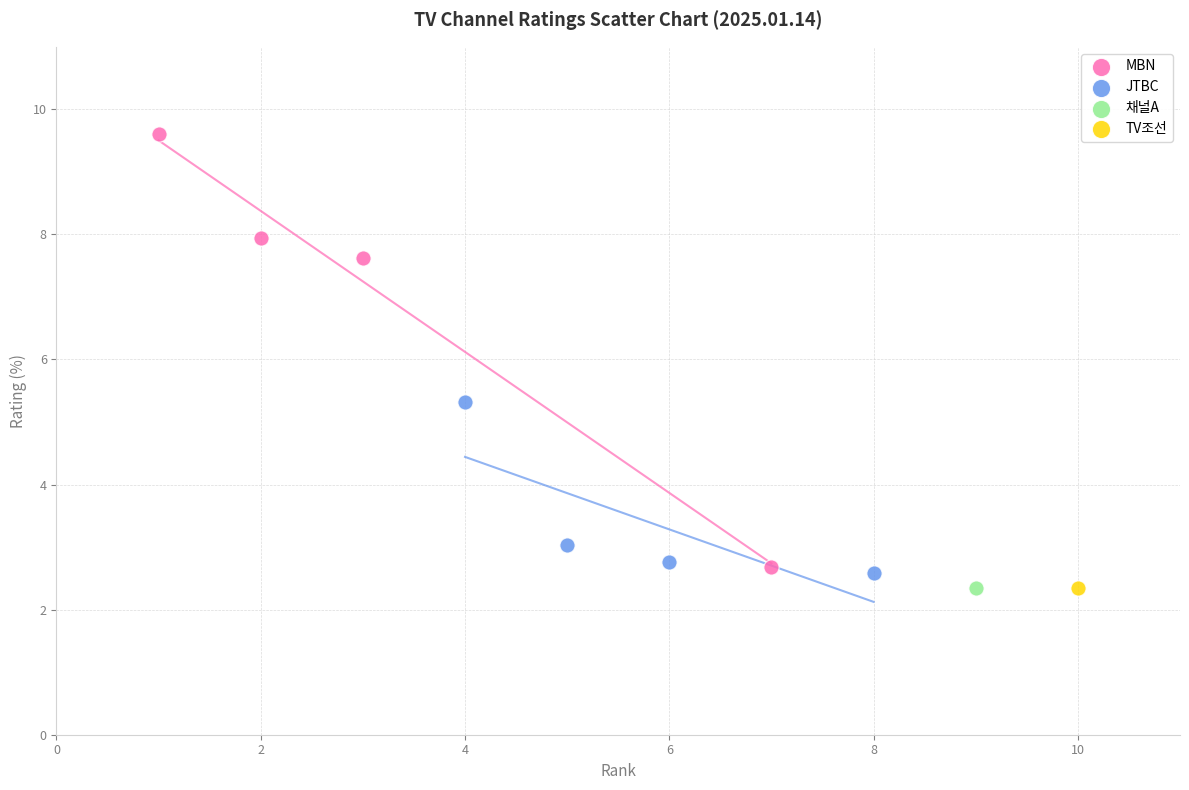

What are all the series names shown in the legend?

MBN, JTBC, 채널A, TV조선